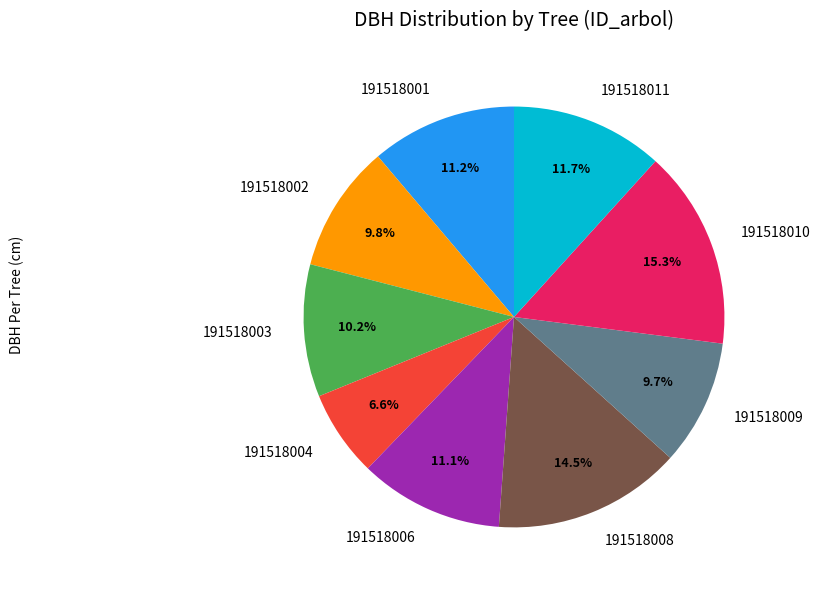

The 191518003 slice represents 23% of the pie. True or false?

False